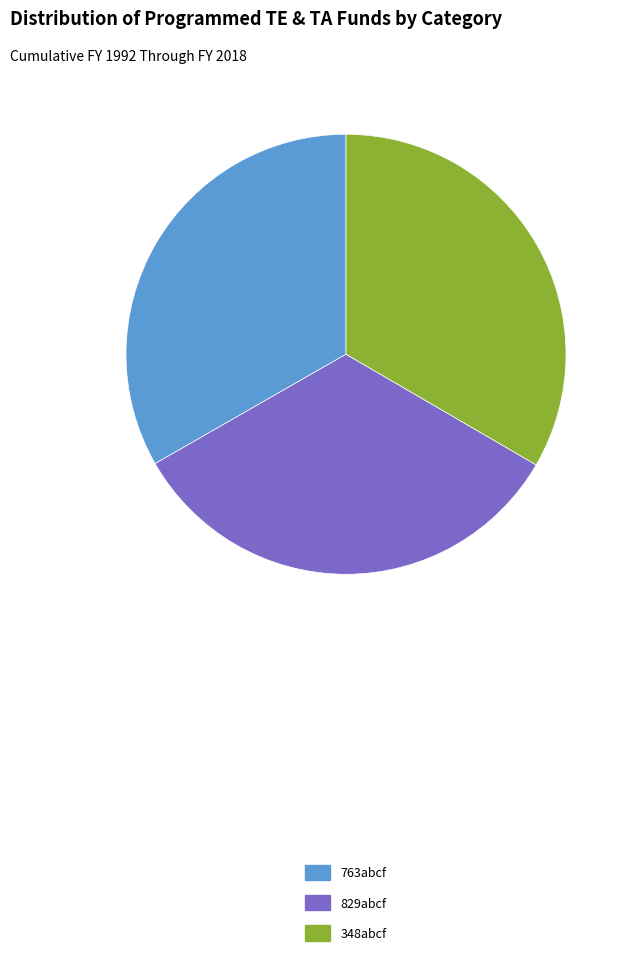

Approximately how many times larger is the value at 829abcf compared to 763abcf?

1.0